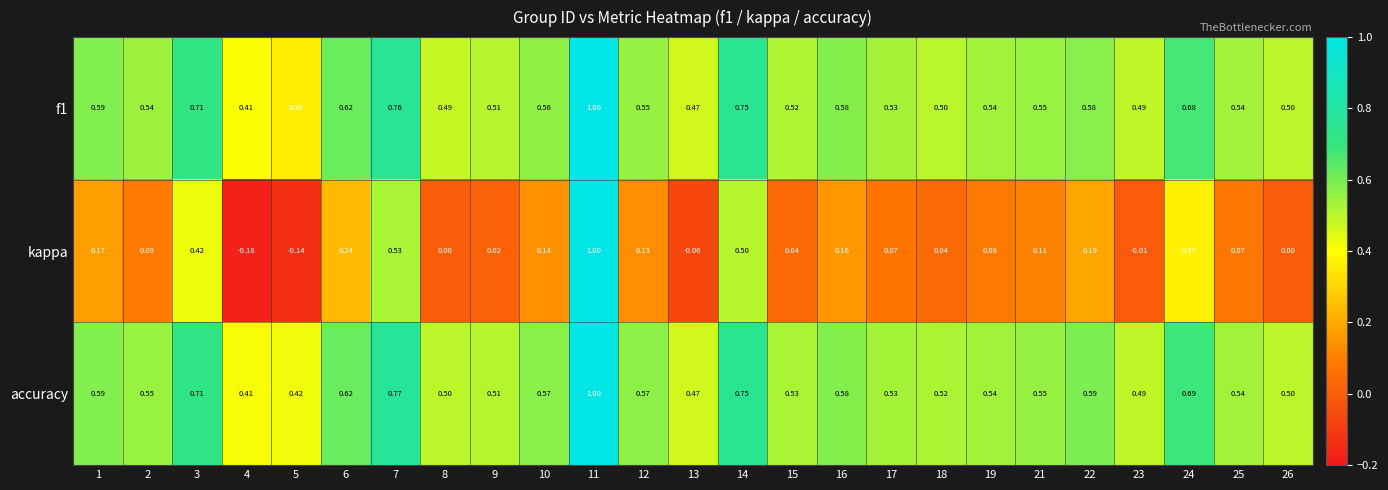

Is the value of kappa at 7 greater than the value of f1 at 1?

No